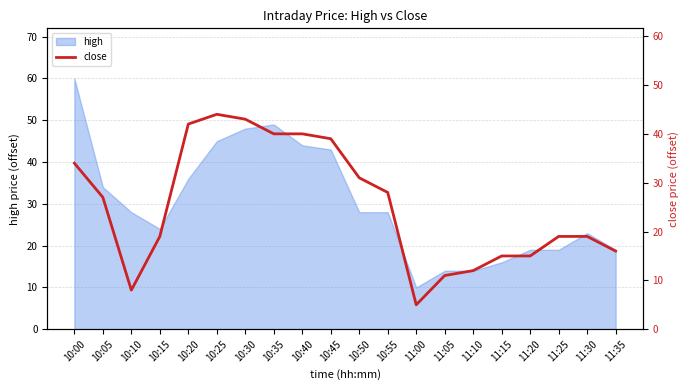

What is the highest value of the high series?

60